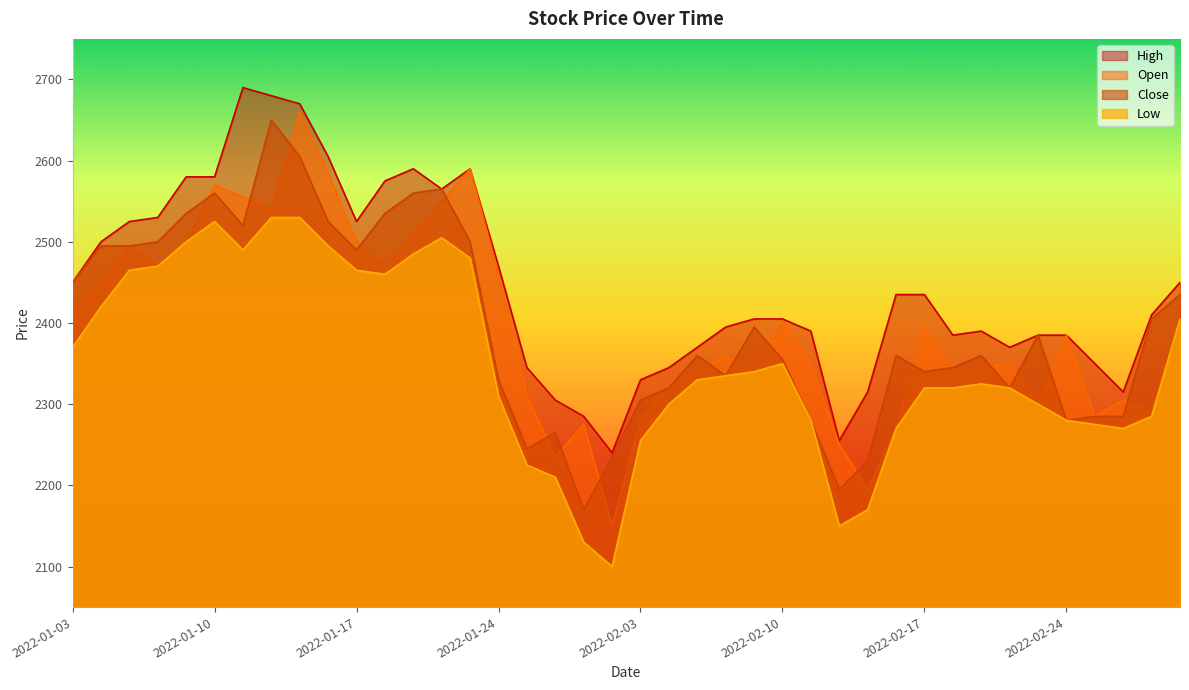

True or false: Open and High cross at least once.

False